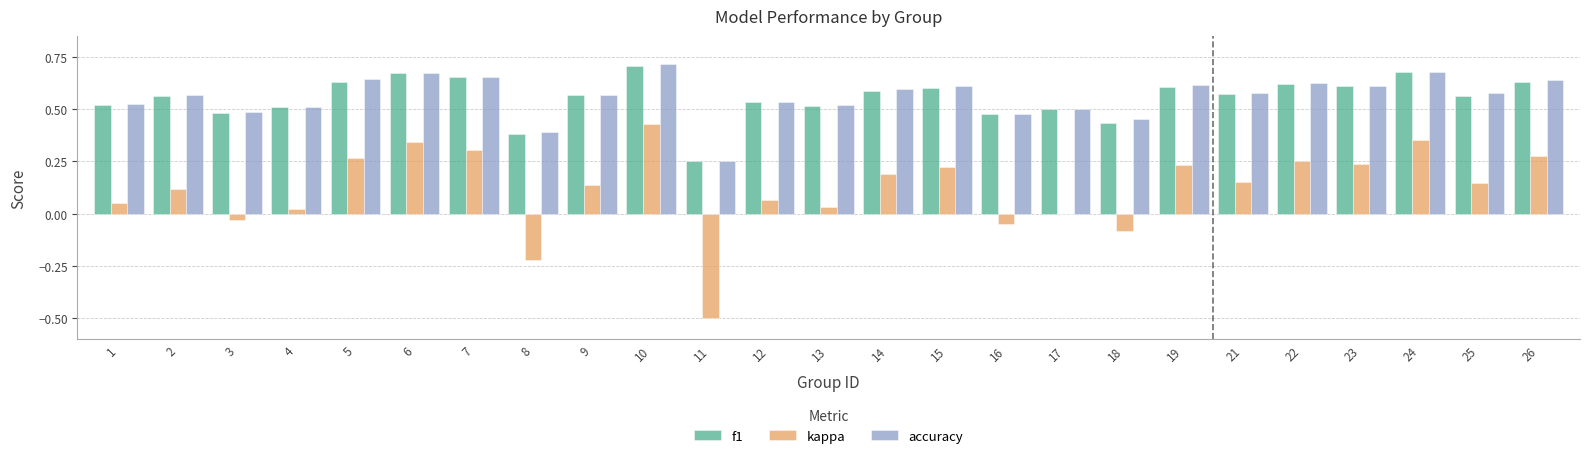

At which label does f1 reach its peak?

10